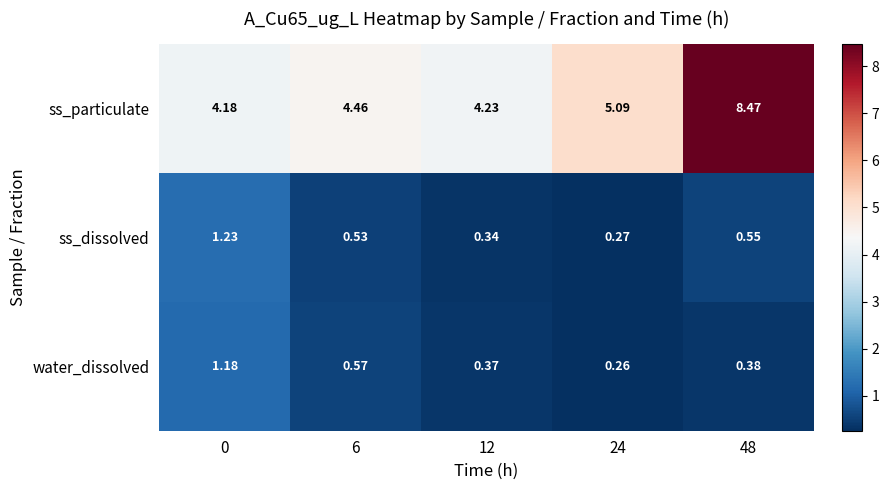

Rank the series by their maximum value, from highest to lowest.

ss_particulate, ss_dissolved, water_dissolved